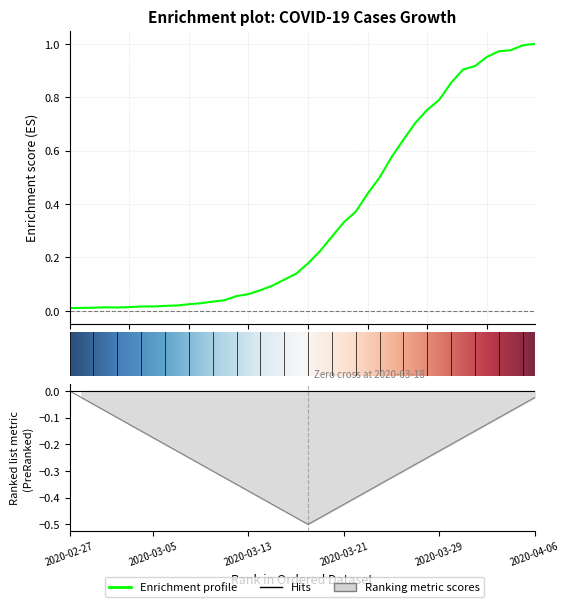

How many points are lower than both their immediate neighbors (excluding endpoints)?

1